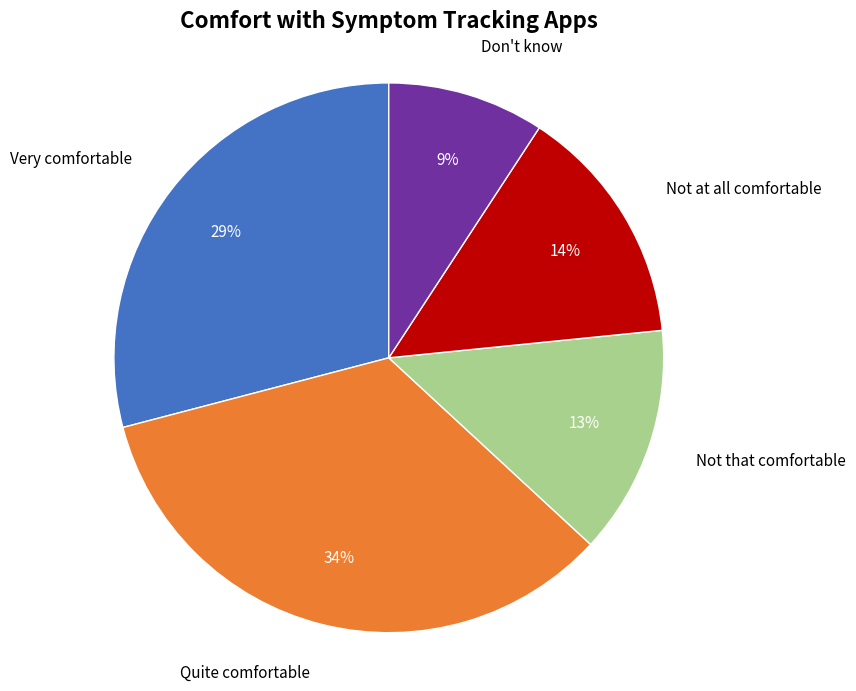

To the nearest percent, what is the difference between the Very comfortable and Quite comfortable slice percentages?

5%